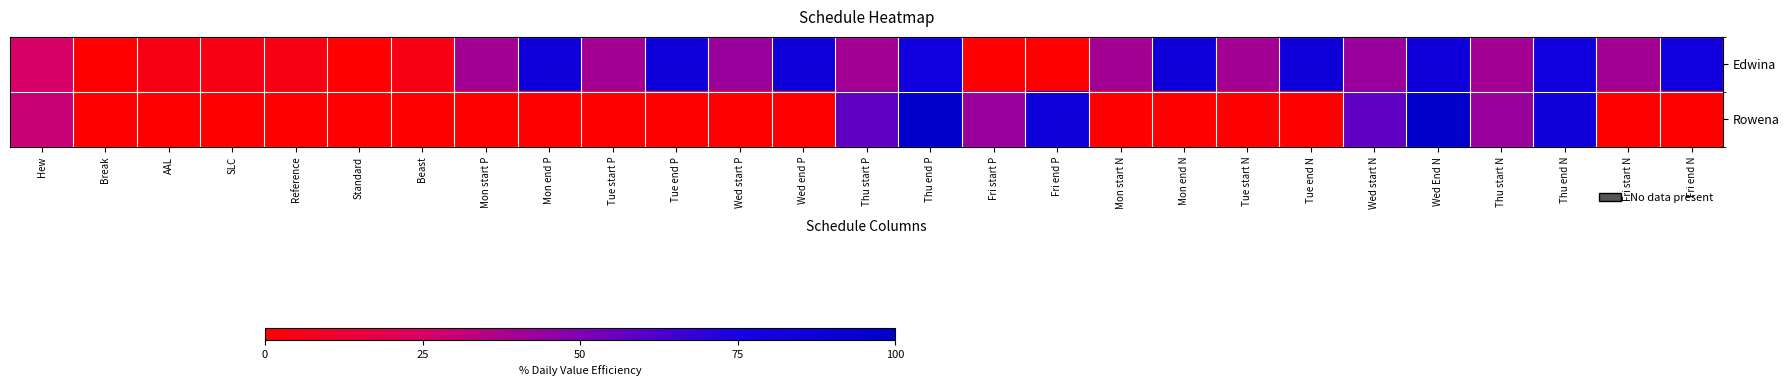

Rank the series by their maximum value, from highest to lowest.

Rowena, Edwina